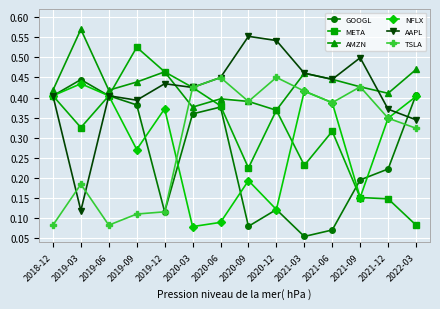

What position from the left is 2019-09?

4